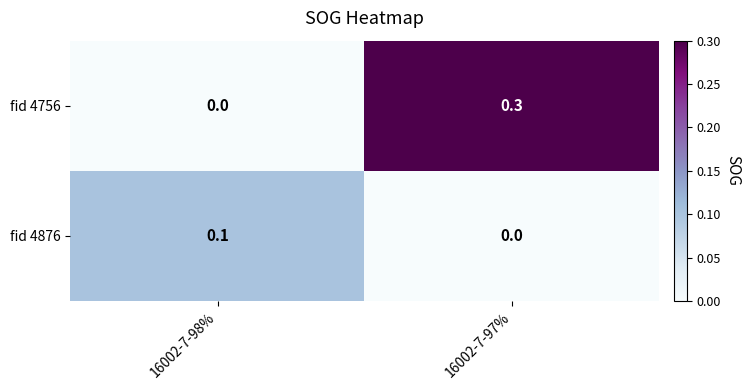

List the series in order of their peak value, highest first.

fid 4756, fid 4876